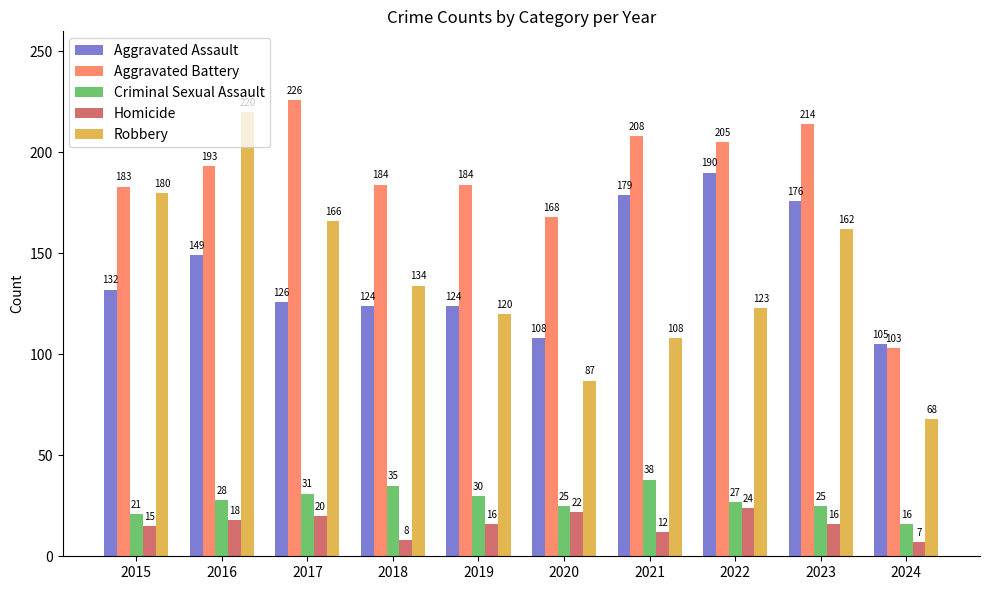

How many distinct data groups are displayed?

5